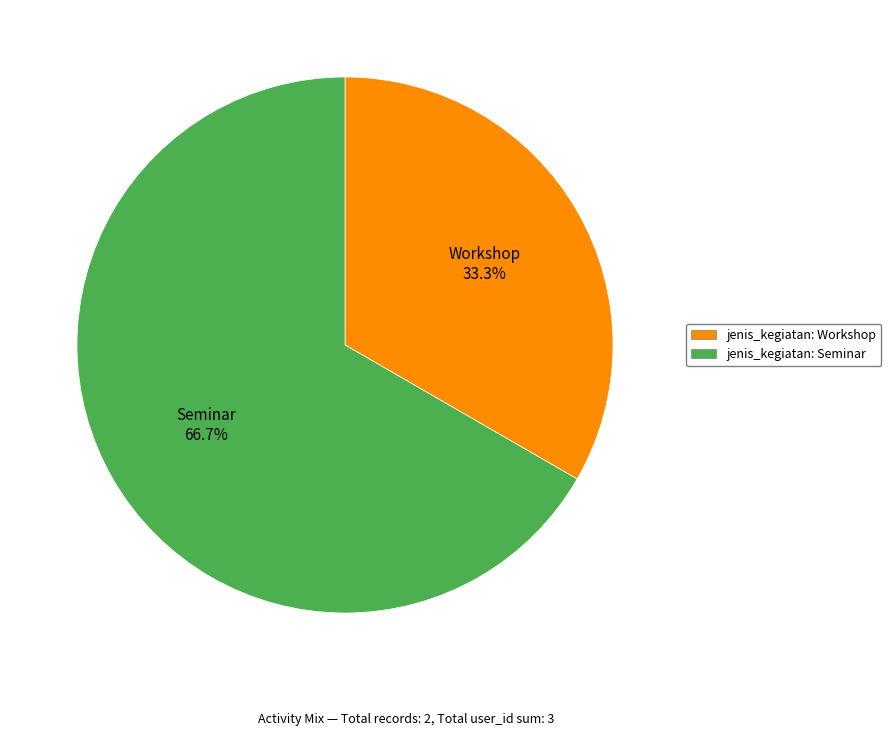

To the nearest percent, what is the difference between the largest and smallest slice percentages?

33%